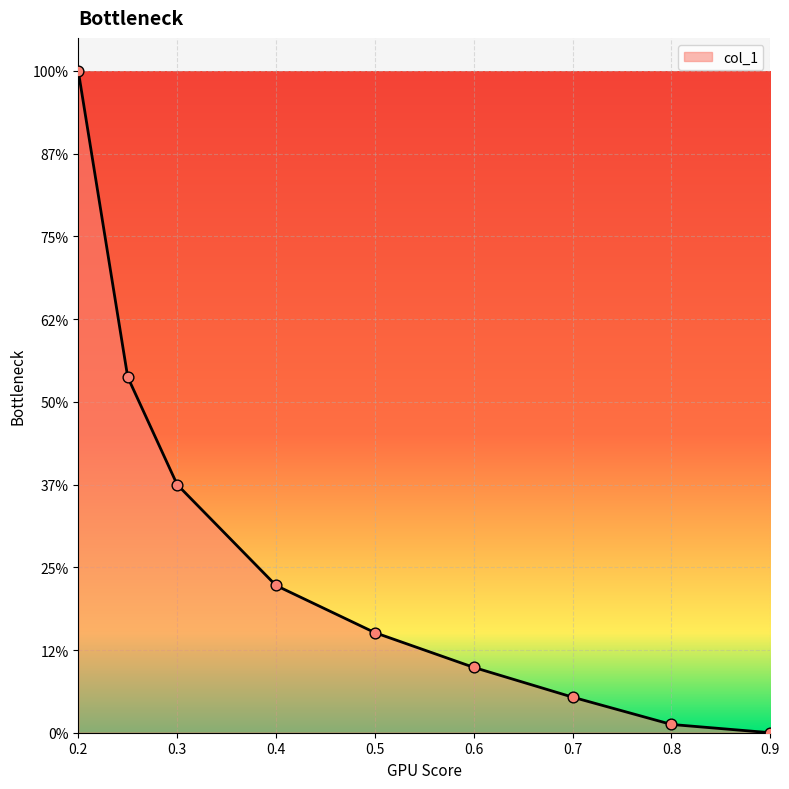

Is this an area chart (filled region under the line)?

Yes